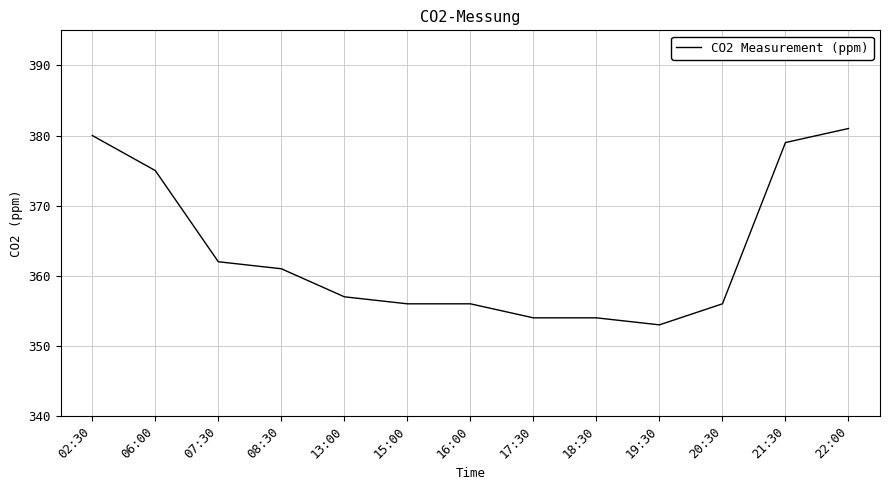

How many values are below 357?

6